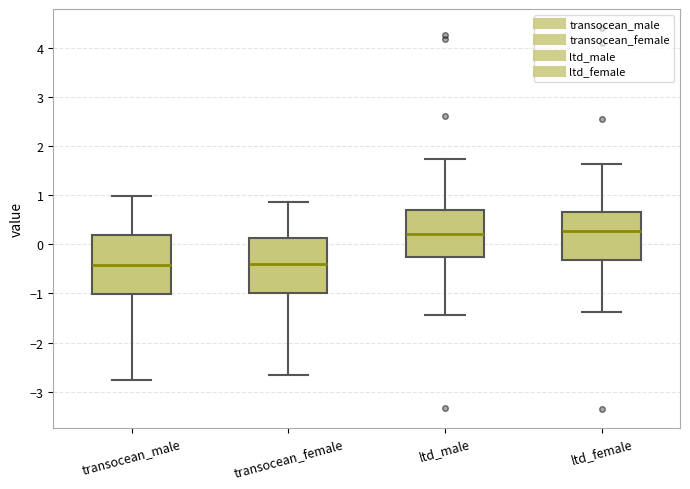

Reading left to right, read every box against the y-axis: the position of its median line, the range the box covers, and the ends of its whiskers. The values are not printed on the chart, so give them approximately, as read against the axis.

transocean_male: median -0.4, box -1.0 to 0.2, whiskers -2.8 to 1.0
transocean_female: median -0.4, box -1.0 to 0.1, whiskers -2.7 to 0.9
ltd_male: median 0.2, box -0.3 to 0.7, whiskers -1.4 to 1.7
ltd_female: median 0.3, box -0.3 to 0.7, whiskers -1.4 to 1.6